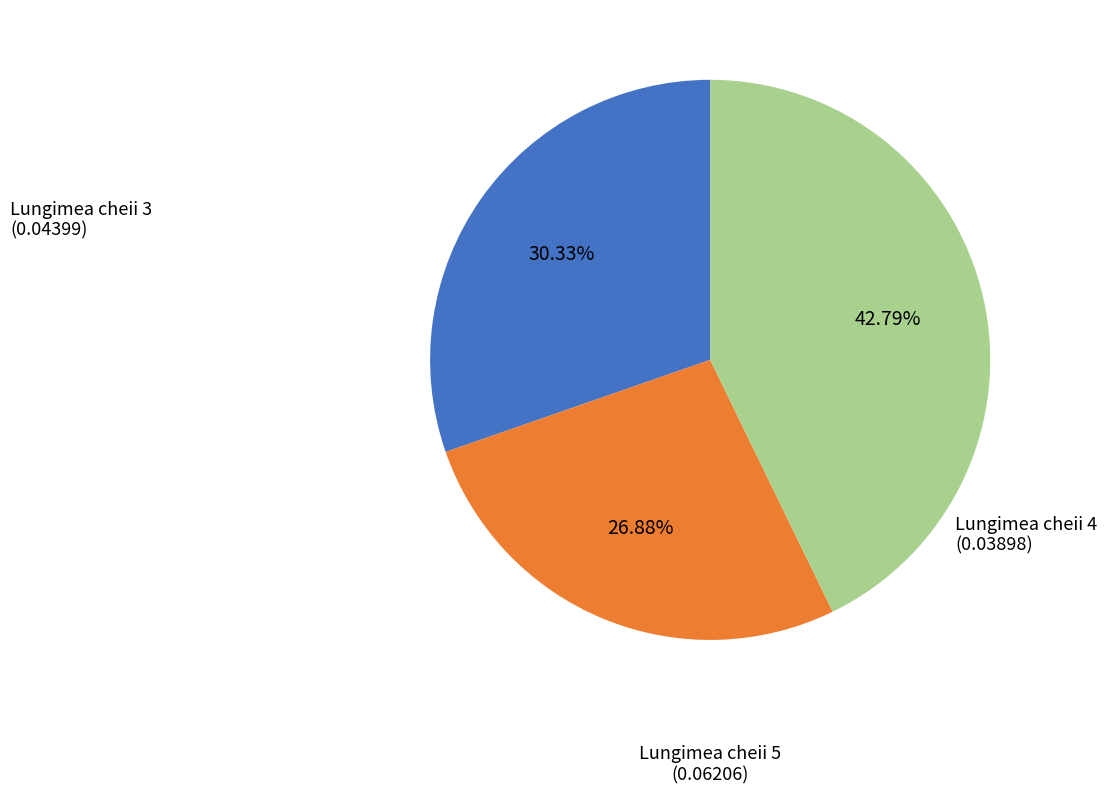

Is there any slice that represents more than half of the pie?

No